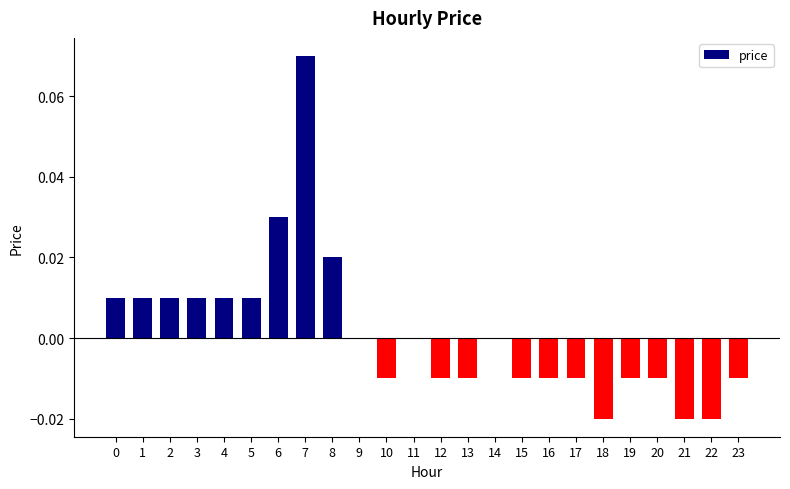

Which category has the highest value across all series?

7